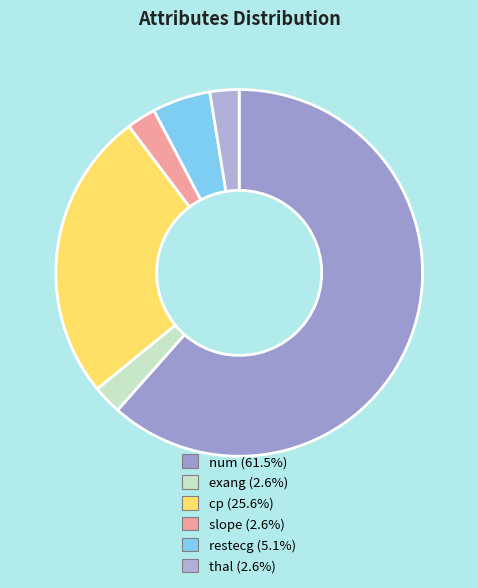

How many slices are in this pie chart?

6